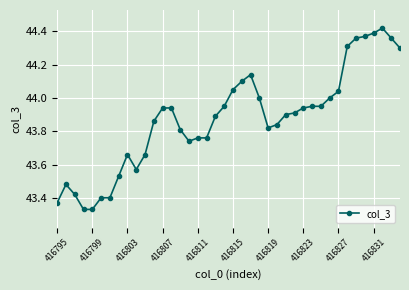

What is the difference between the maximum and second lowest values?

1.1